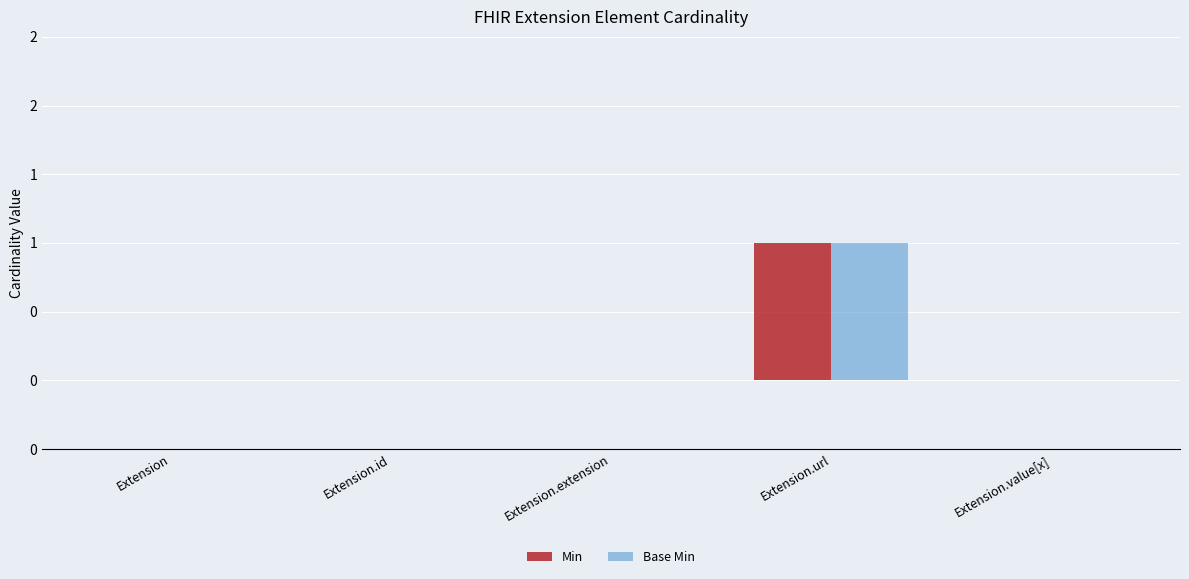

At Extension.value[x], list the series in order from largest to smallest.

Min, Base Min